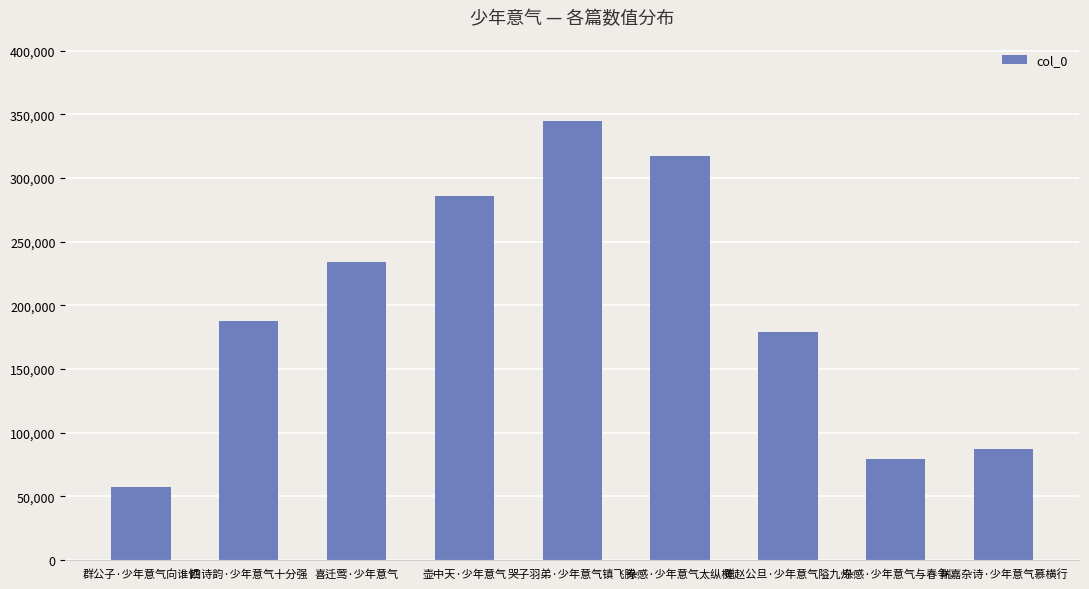

What is the change in value from 赠赵公旦·少年意气隘九州 to 杂感·少年意气与春争?

-99680